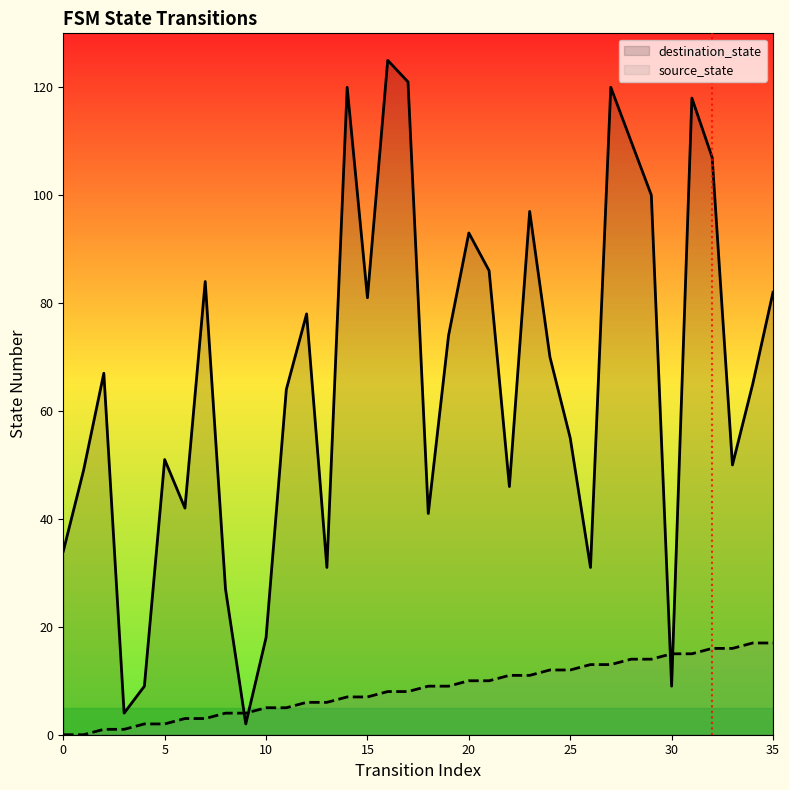

How many lines are shown in the chart?

2